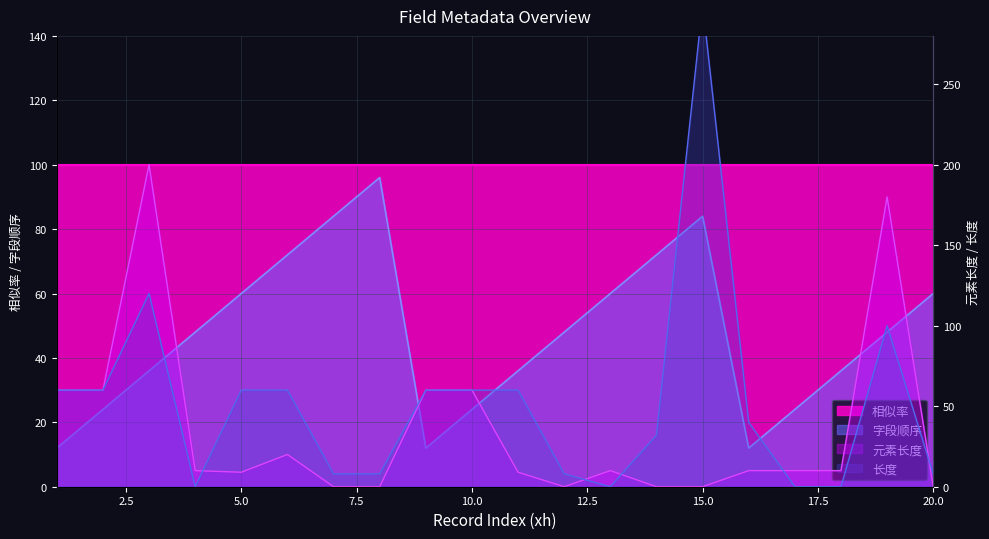

Does the chart display data point markers on the line(s)?

No